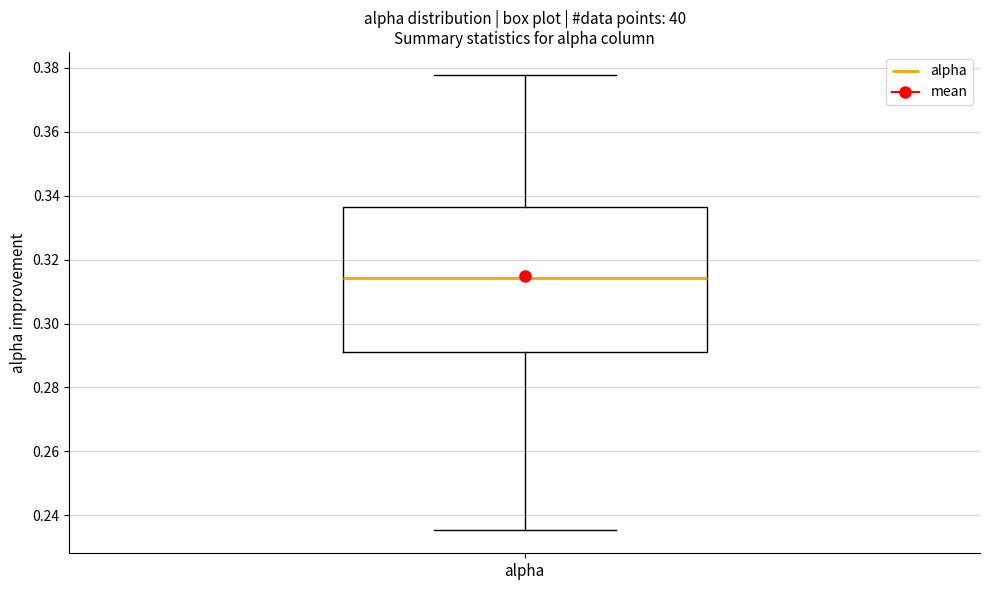

Read this box plot against the y-axis: the position of the median line, the range covered by the box, and the ends of both whiskers. The values are not printed on the chart, so give them approximately, as read against the axis.

median 0.314, box 0.292 to 0.336, whiskers 0.236 to 0.378